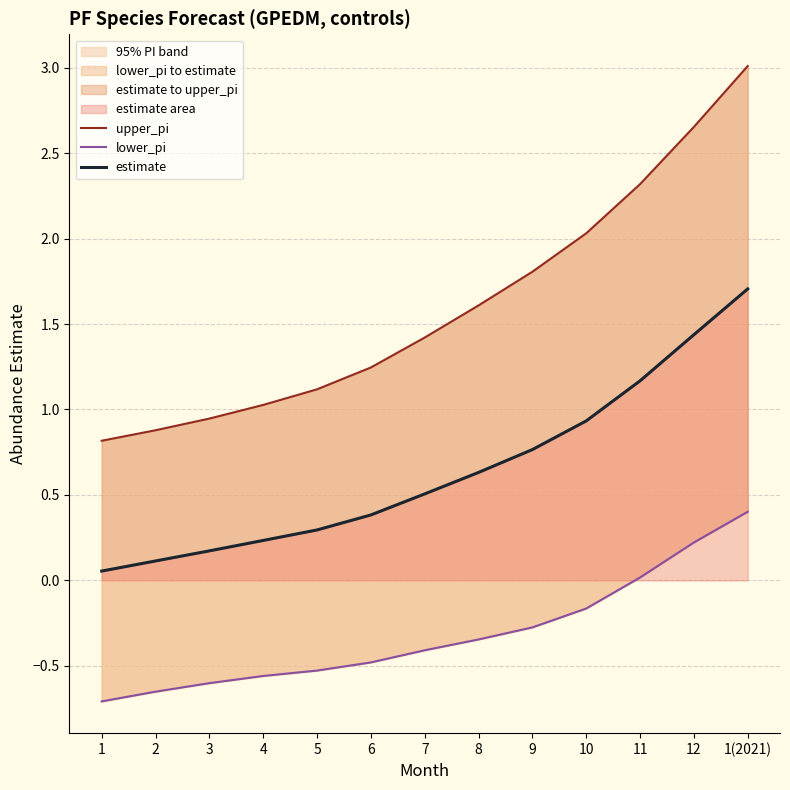

Rank the series at 2 from lowest to highest value.

lower_pi, estimate, upper_pi